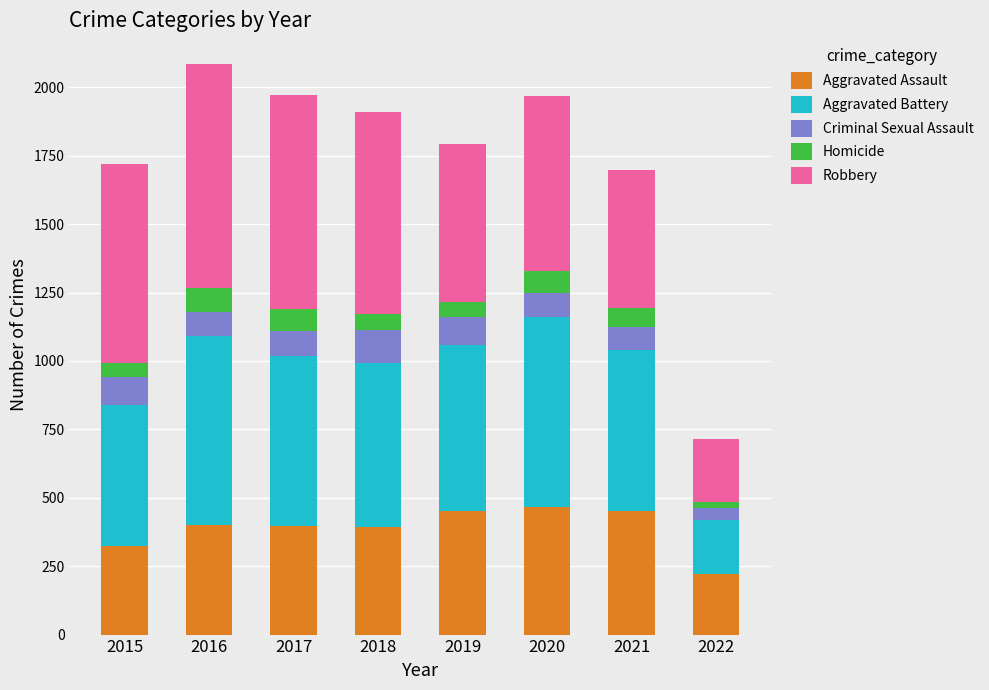

The value of Aggravated Assault at 2015 is 219. True or false?

False